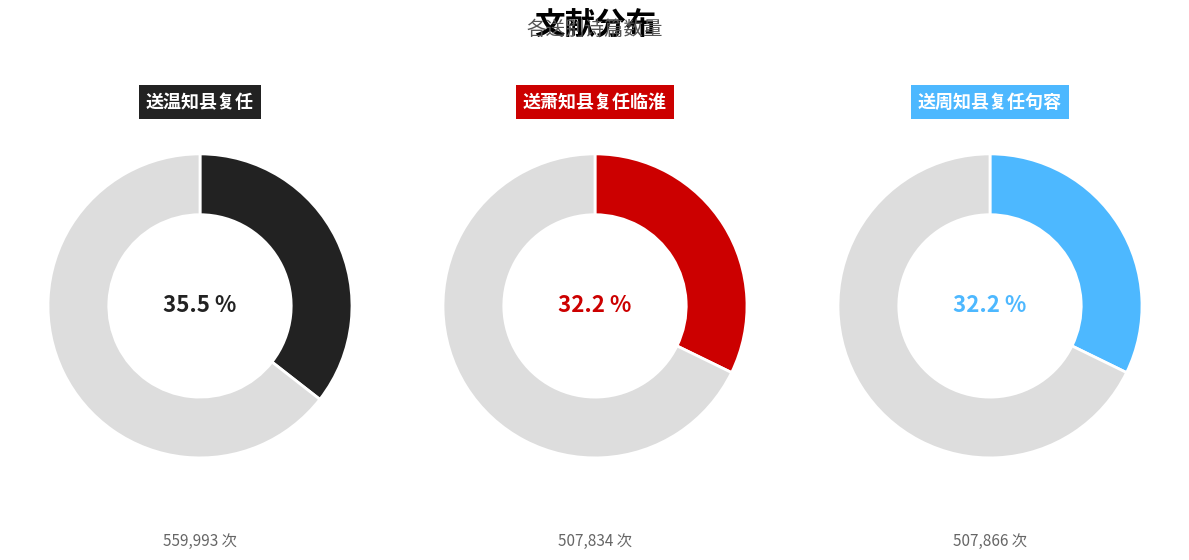

To the nearest percent, what portion does 送萧知县复任临淮 represent?

32%